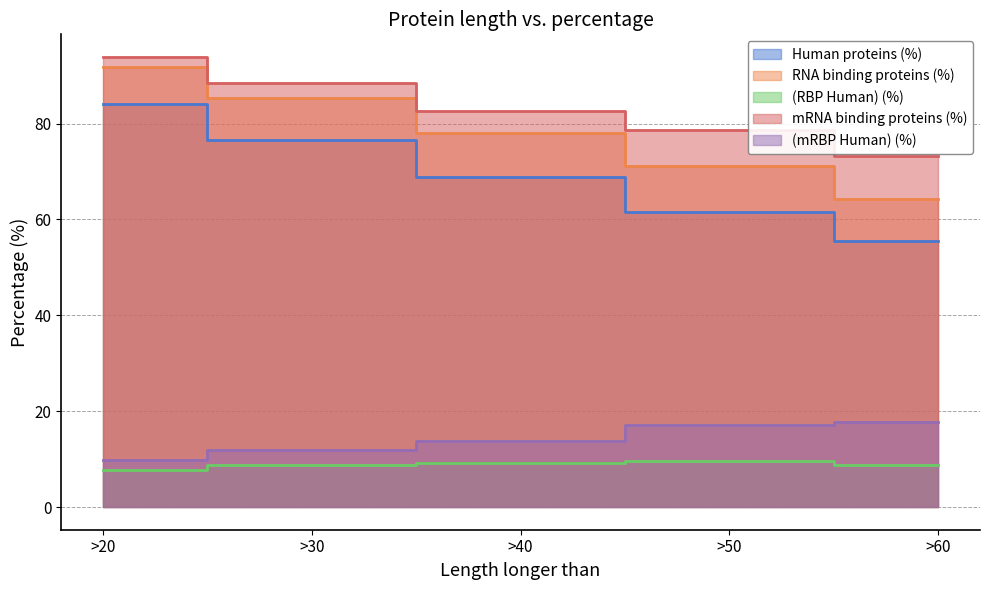

What is the highest value of the (mRBP Human) (%) series?

17.7